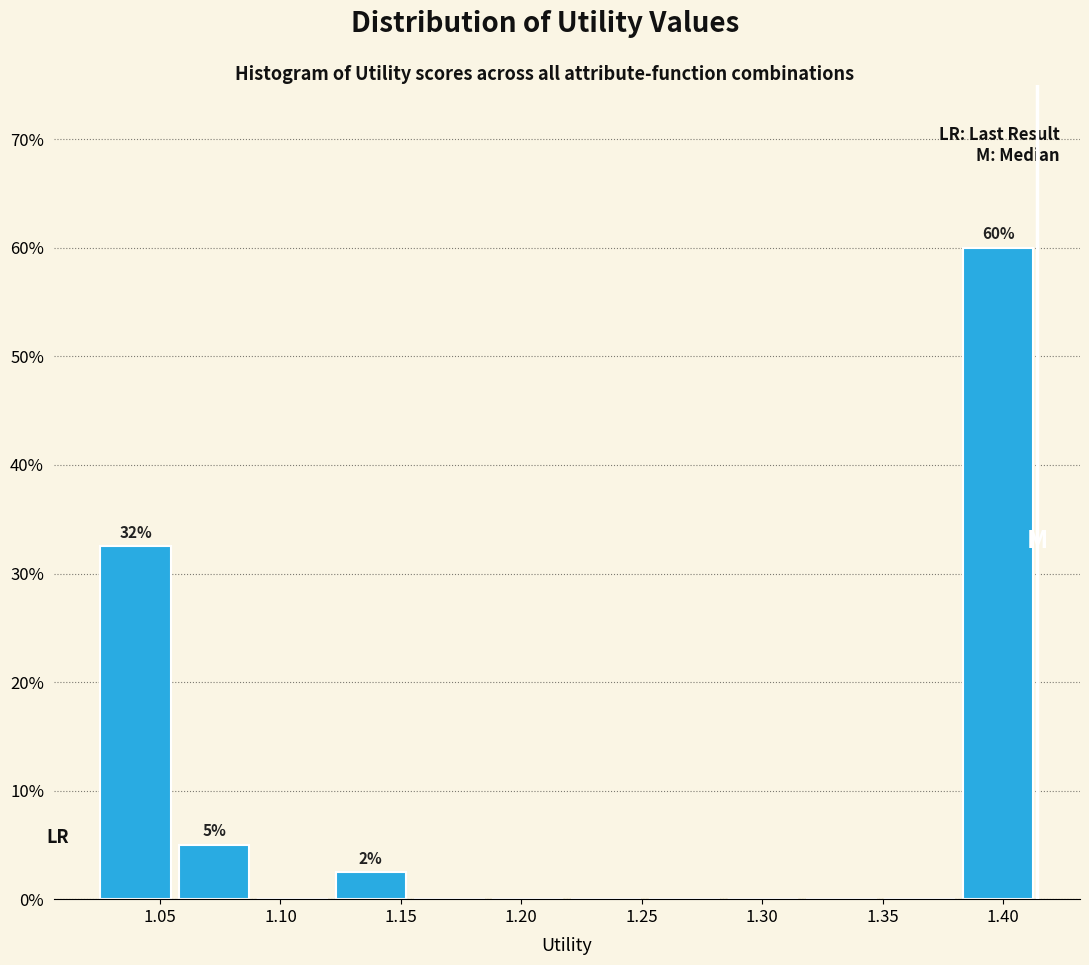

Which range on the x-axis has the tallest bar?

1.380 to 1.415